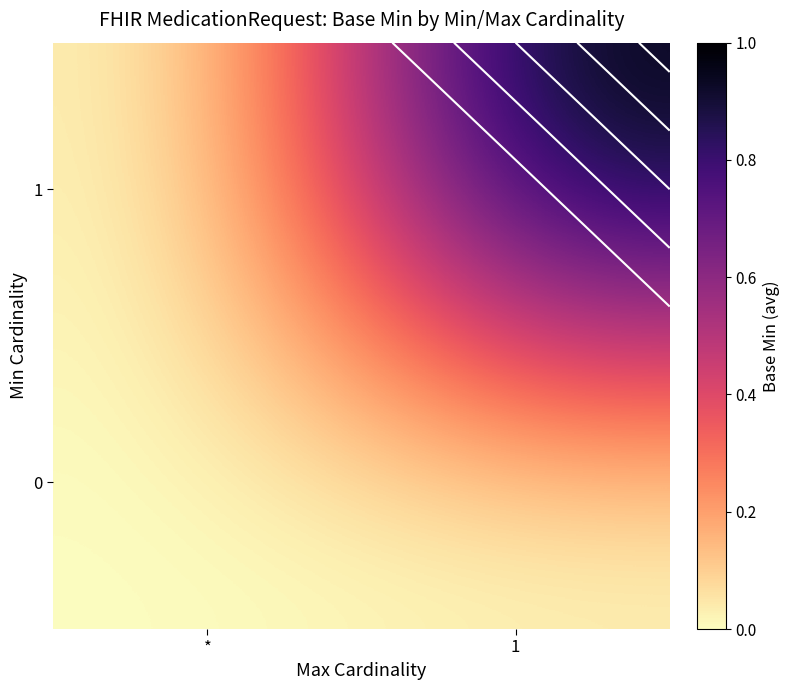

Which series has the largest total across all categories?

1